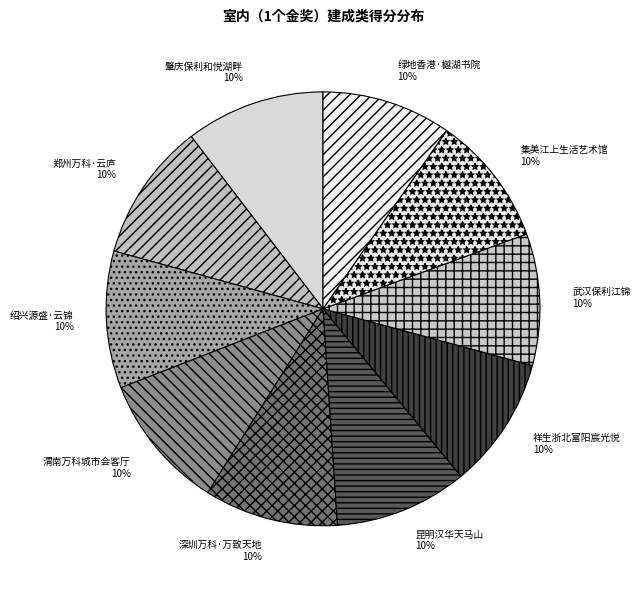

Is there any slice that represents more than half of the pie?

No